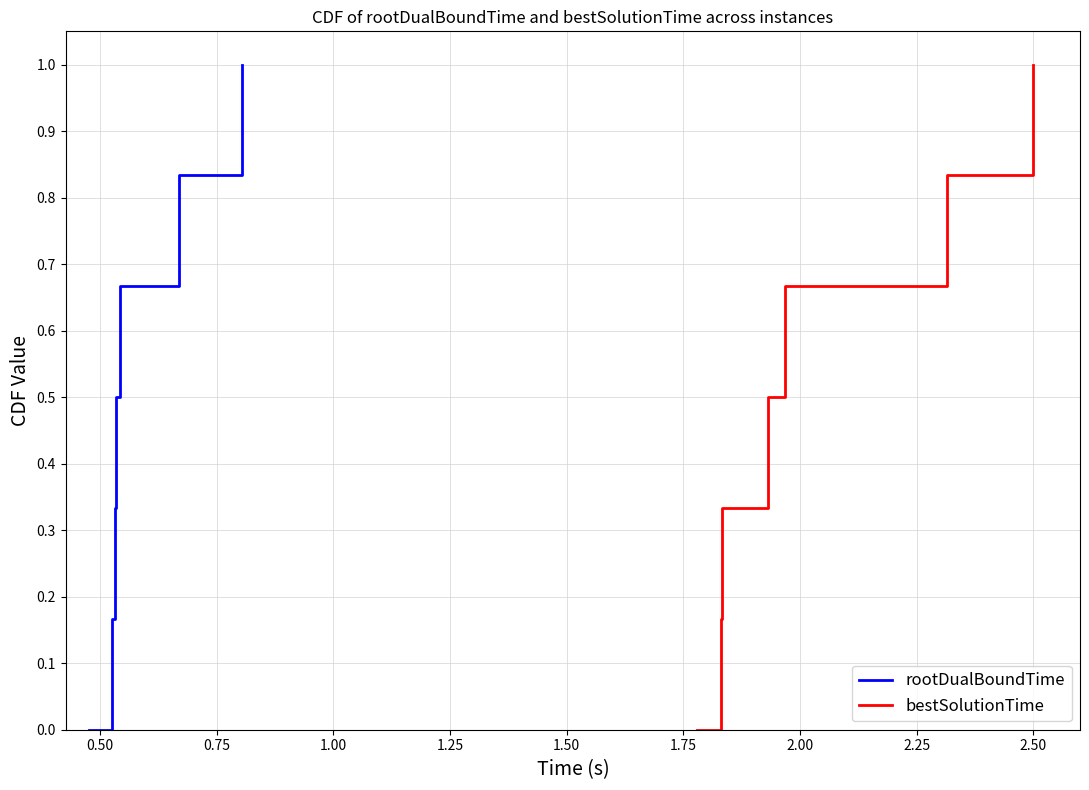

What is the maximum value for rootDualBoundTime?

1.0